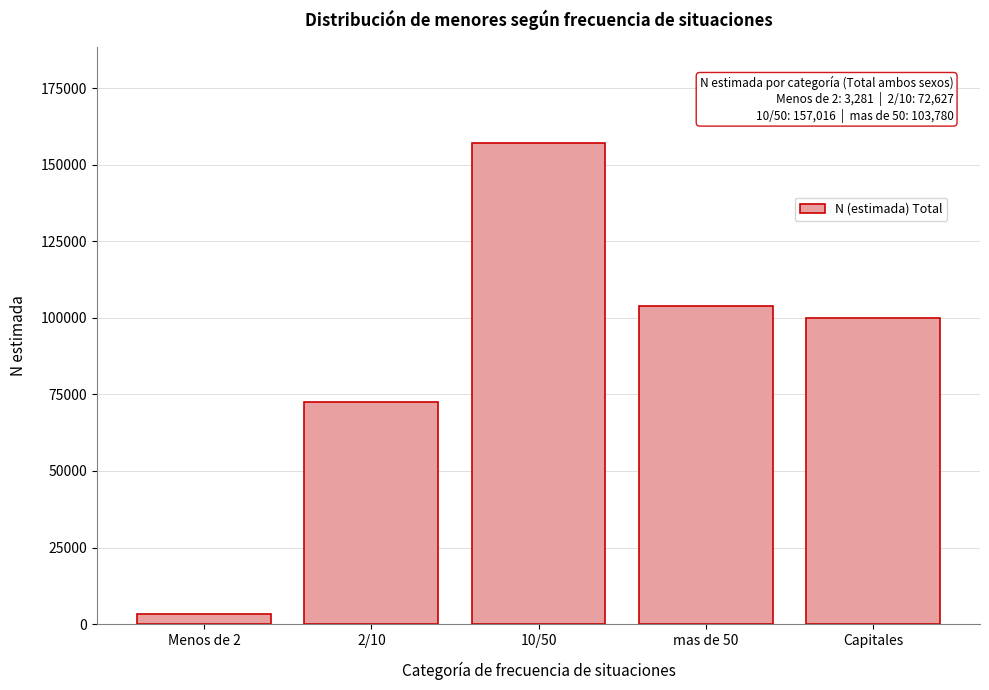

Reading right to left, extract all data points from this chart.

99969	103780	157016	72627	3281